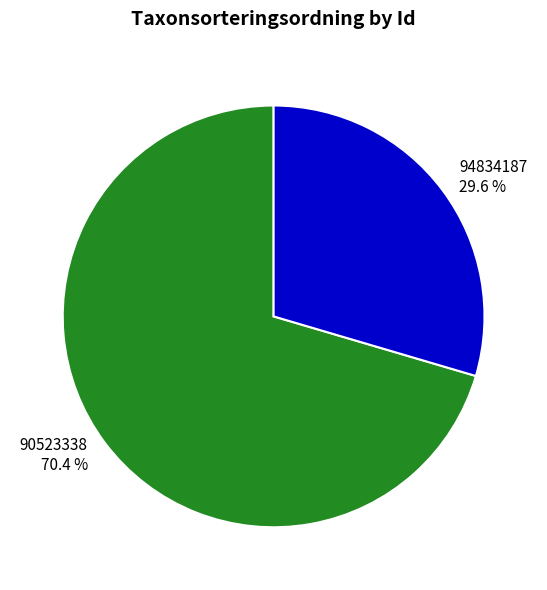

Count the number of slices in the pie.

2